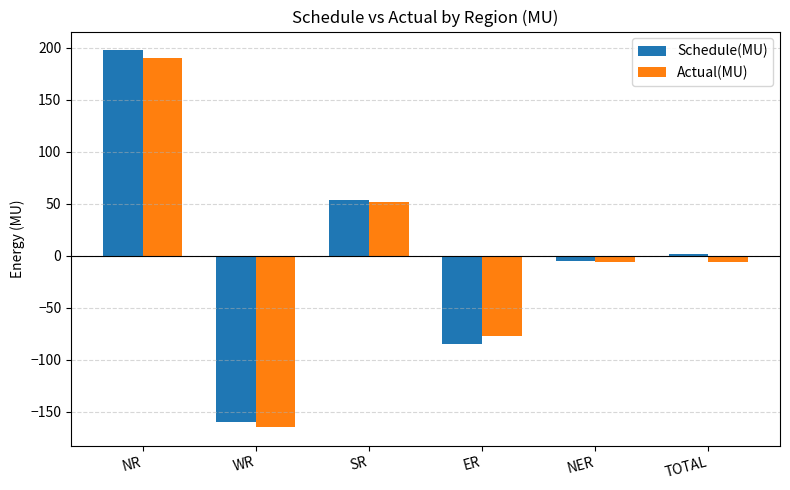

How many values in the Actual(MU) series exceed -5?

2